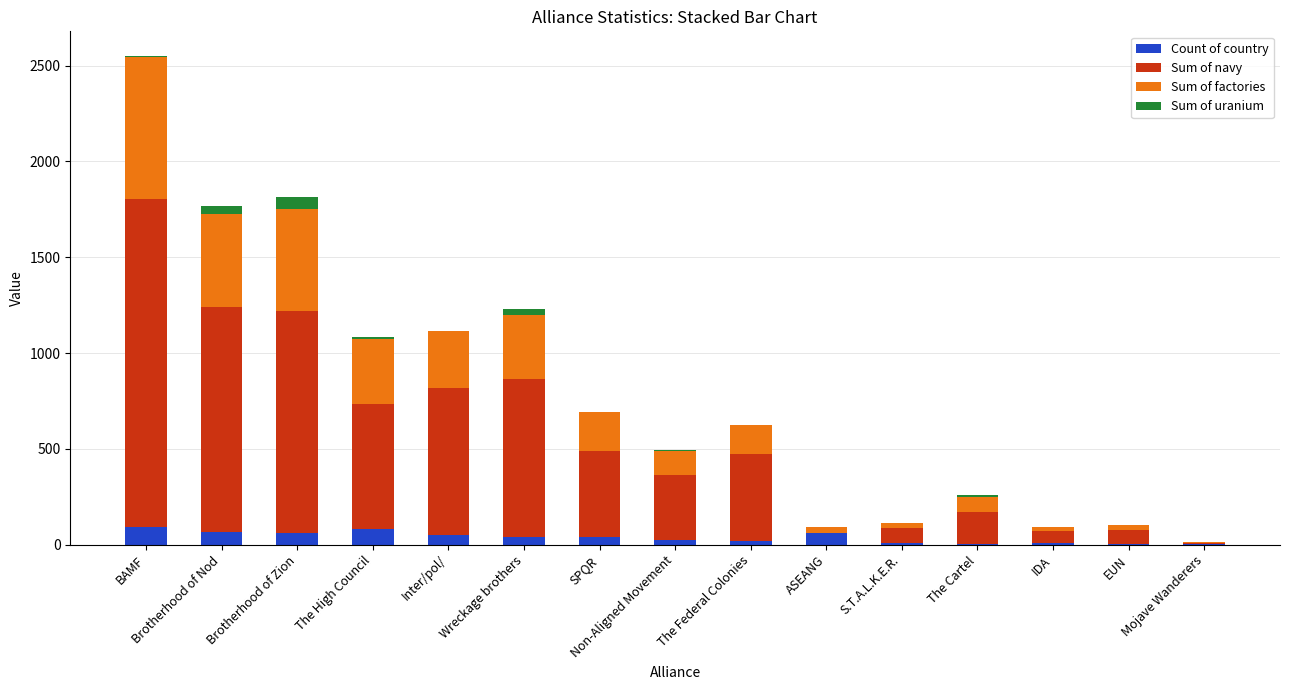

Are the bars horizontal?

No